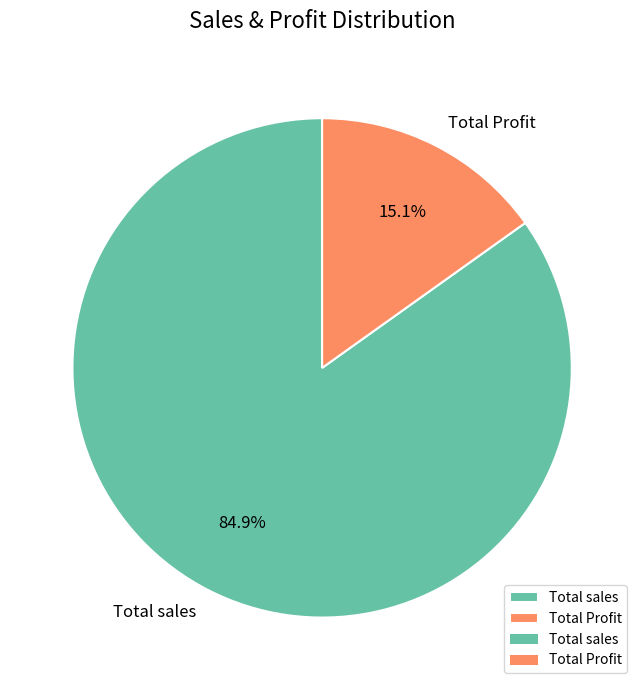

True or false: Total Profit accounts for 15% of the total.

True